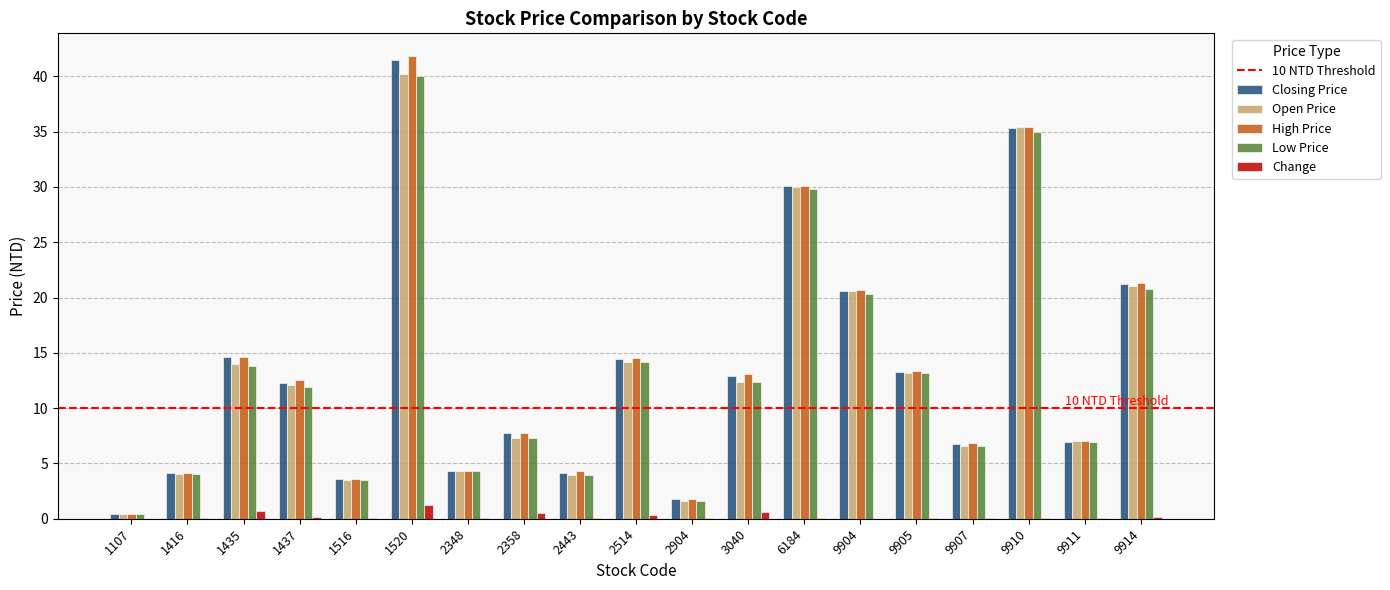

Which category has the highest value in the High Price series?

1520